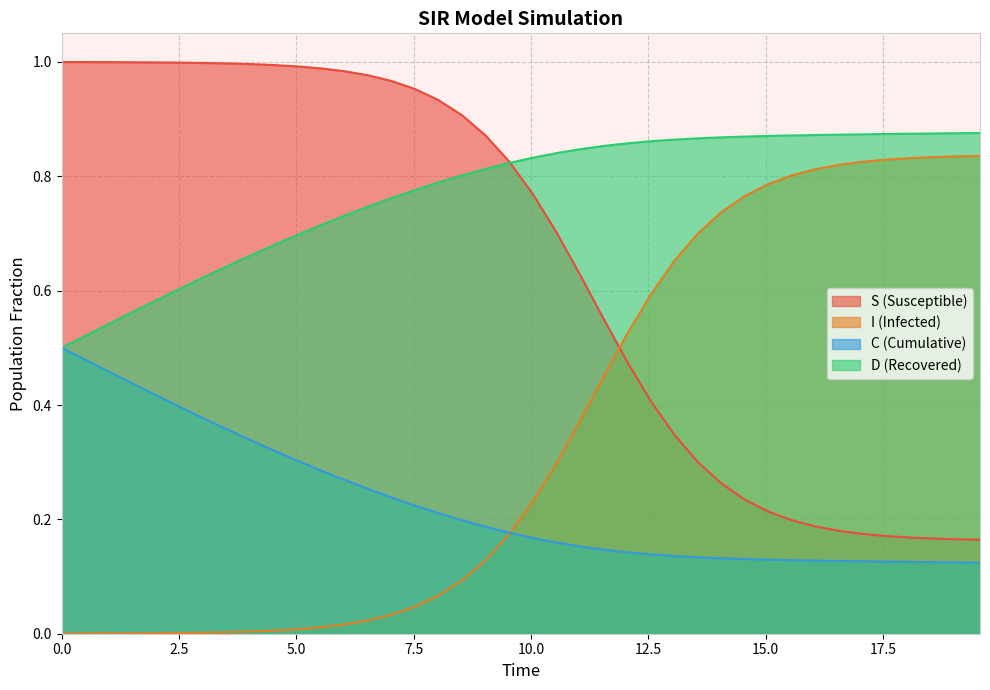

Which series has the largest total across all categories?

D (Recovered)